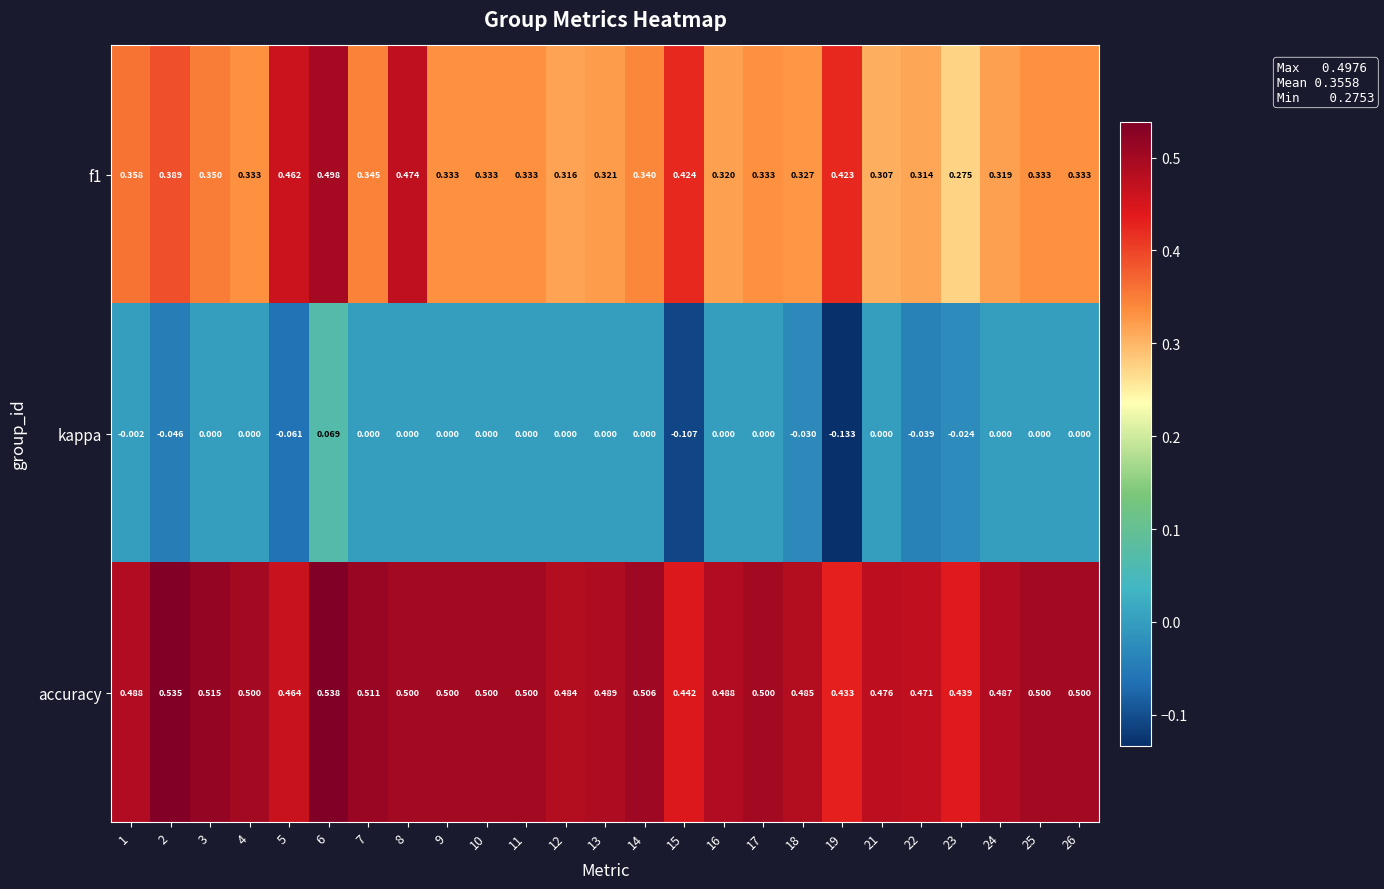

List the series in order of their peak value, lowest first.

kappa, f1, accuracy